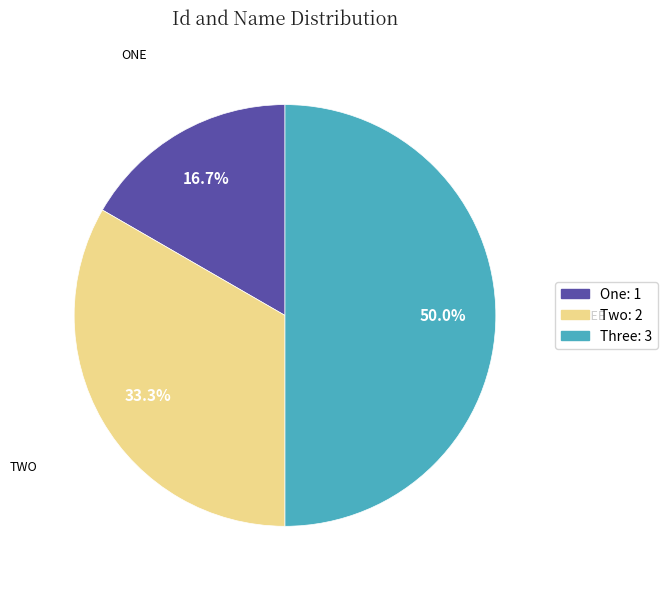

To the nearest percent, what percentage of the pie is Three?

50%